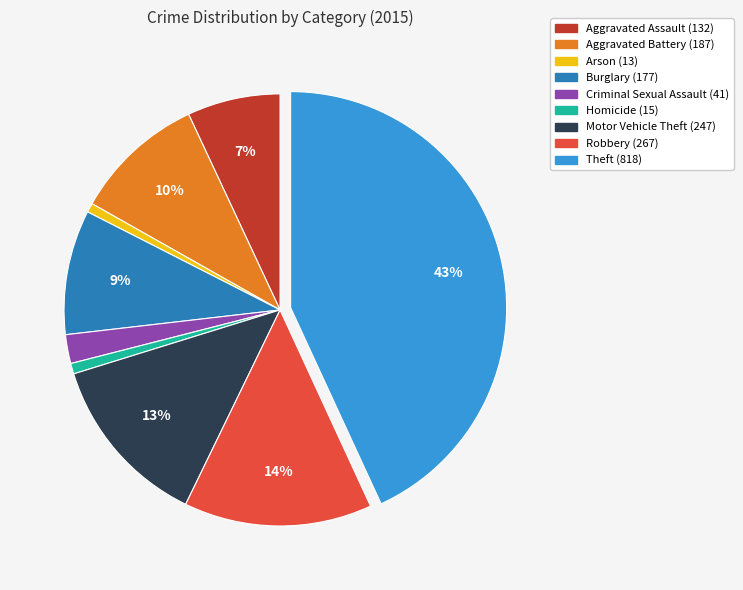

To the nearest percent, what is the difference between the Burglary and Motor Vehicle Theft slice percentages?

4%